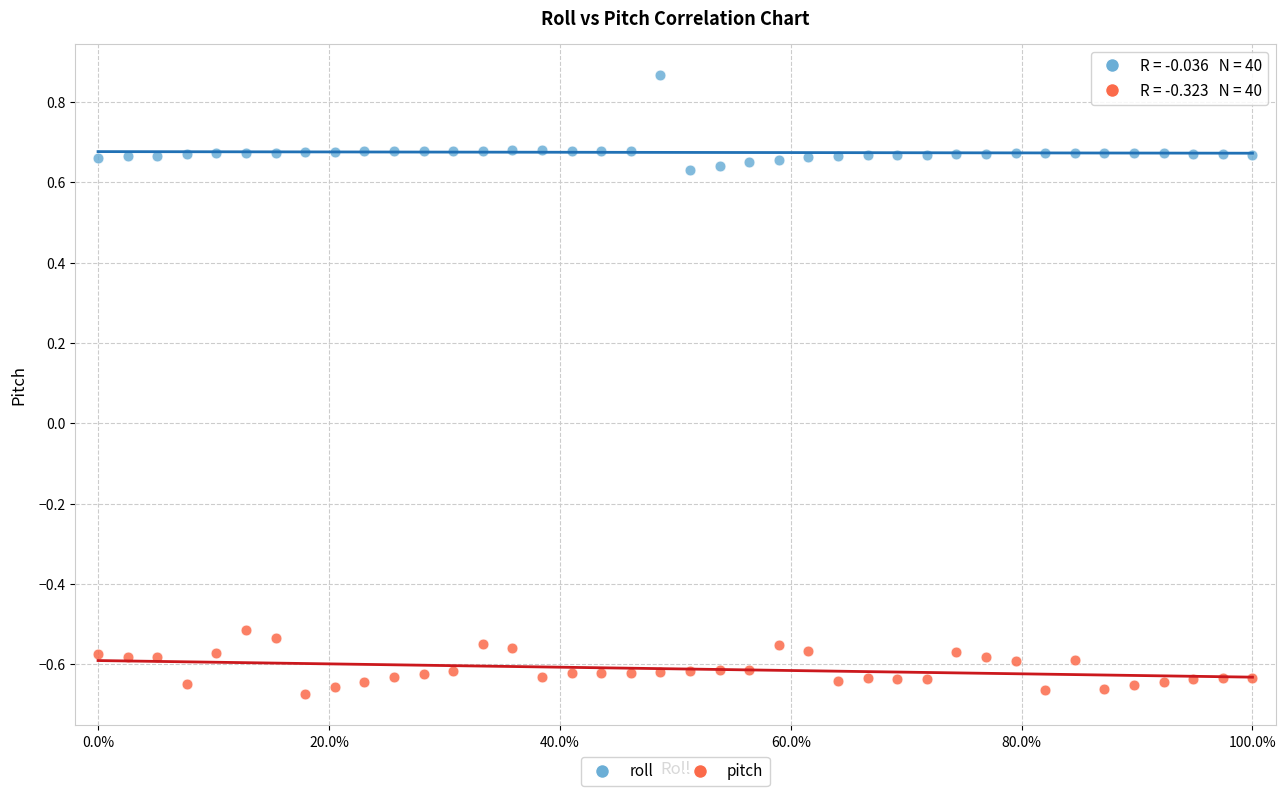

Across all data points, what is the range of X values (max minus min)?

1.0